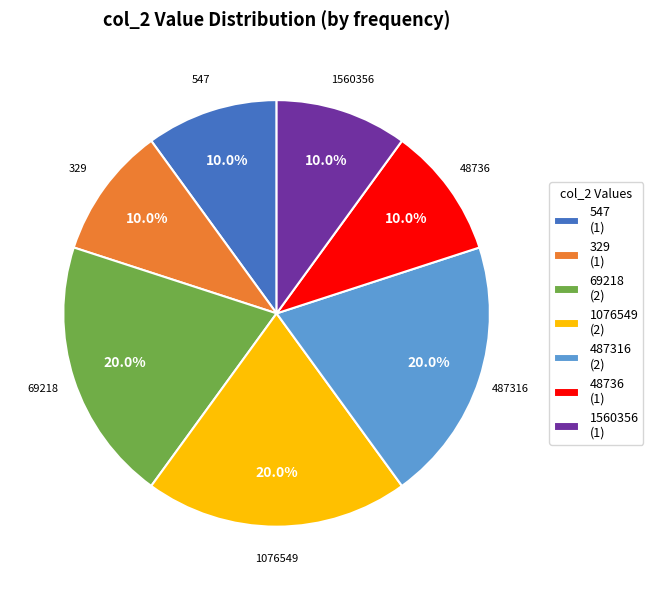

Which has a higher value, 69218 (2) or 1560356 (1)?

69218 (2)